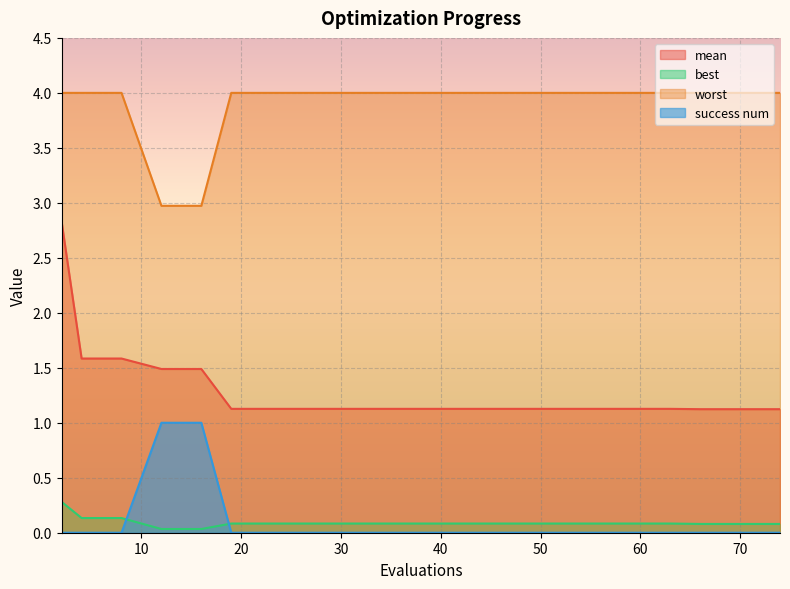

True or false: worst and success num intersect in this chart.

False